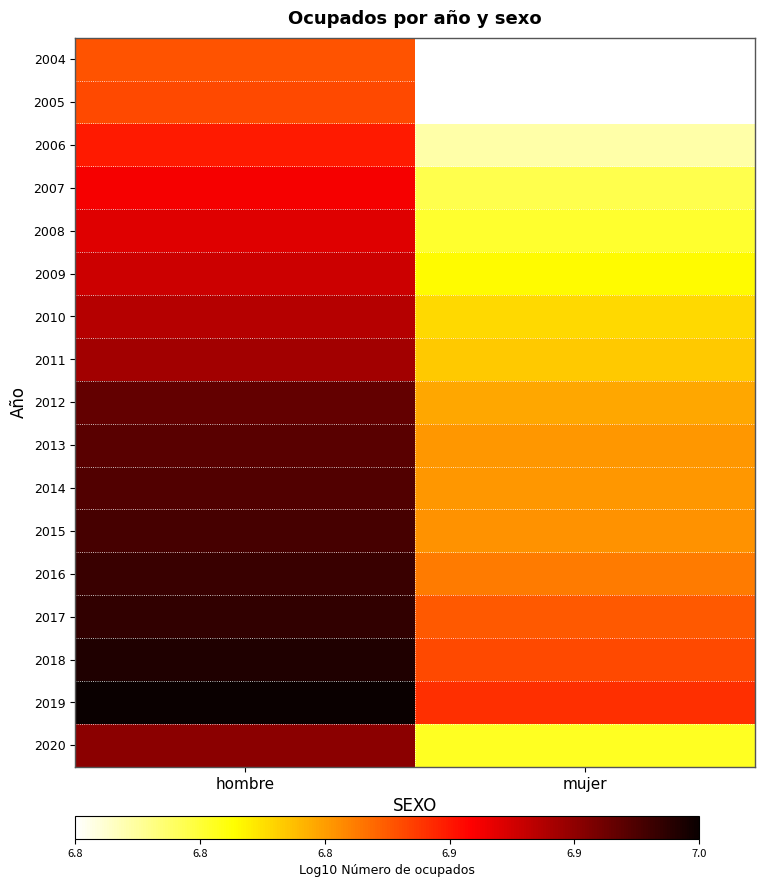

Reading left to right, list all the values displayed in this chart.

2004: hombre=6.9	mujer=6.8
2005: hombre=6.9	mujer=6.8
2006: hombre=6.9	mujer=6.8
2007: hombre=6.9	mujer=6.8
2008: hombre=6.9	mujer=6.8
2009: hombre=6.9	mujer=6.8
2010: hombre=6.9	mujer=6.8
2011: hombre=6.9	mujer=6.8
2012: hombre=7.0	mujer=6.8
2013: hombre=7.0	mujer=6.8
2014: hombre=7.0	mujer=6.8
2015: hombre=7.0	mujer=6.8
2016: hombre=7.0	mujer=6.9
2017: hombre=7.0	mujer=6.9
2018: hombre=7.0	mujer=6.9
2019: hombre=7.0	mujer=6.9
2020: hombre=6.9	mujer=6.8